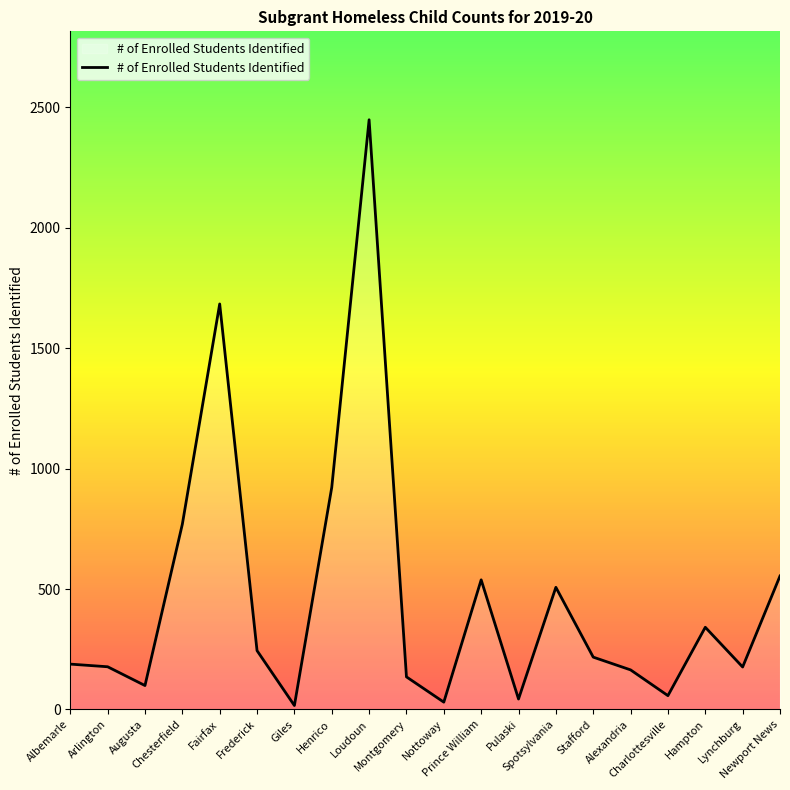

What is the difference between the maximum and minimum values?

2433